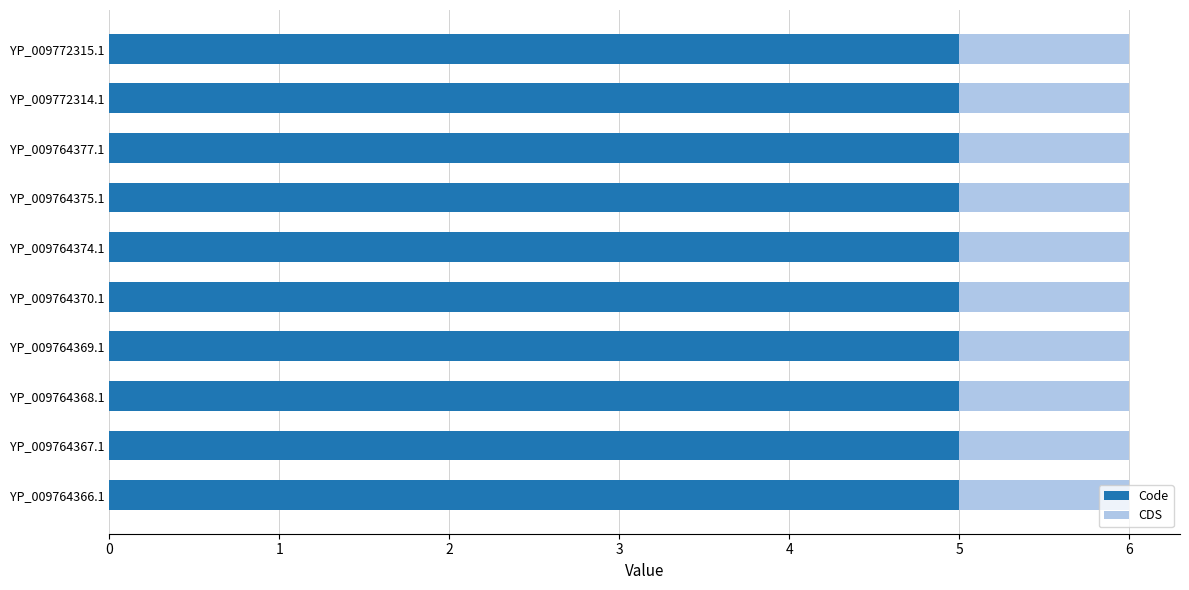

What is the total value across all series at YP_009764366.1?

6